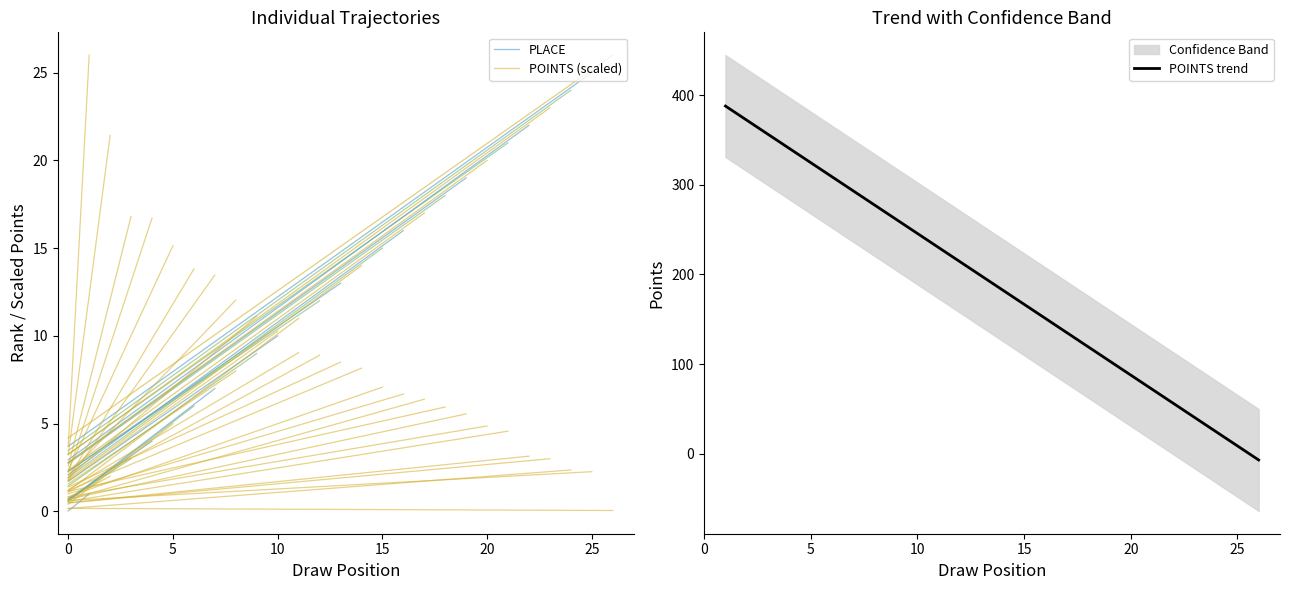

The POINTS trend series shows 166.7 at 15. True or false?

True